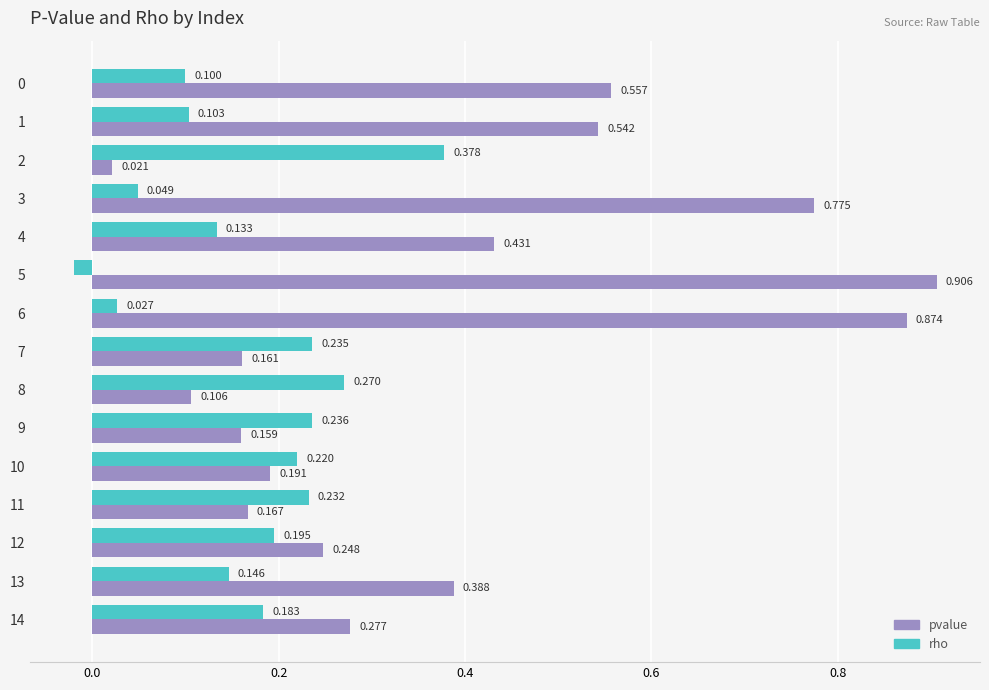

Which series has the largest range (max minus min)?

pvalue